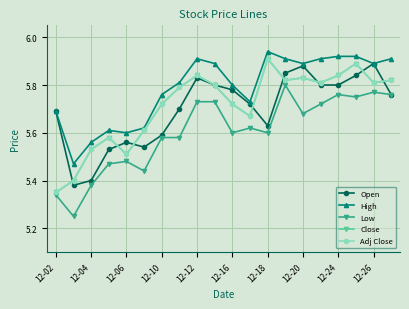

Is this an area chart (filled region under the line)?

No